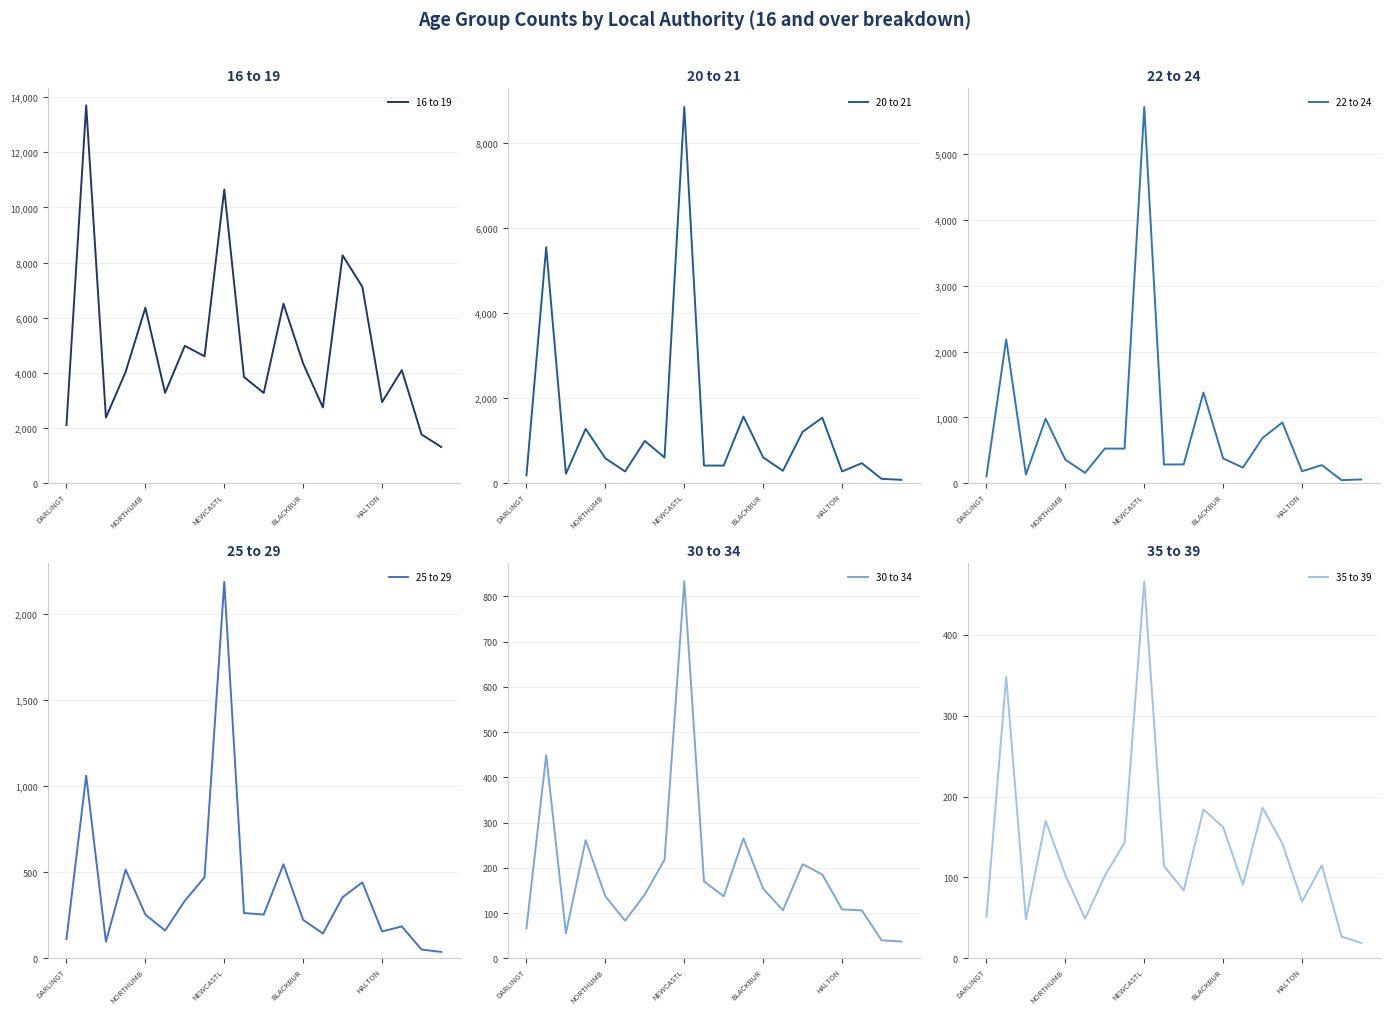

How many interior local peaks does the 22 to 24 series have?

7